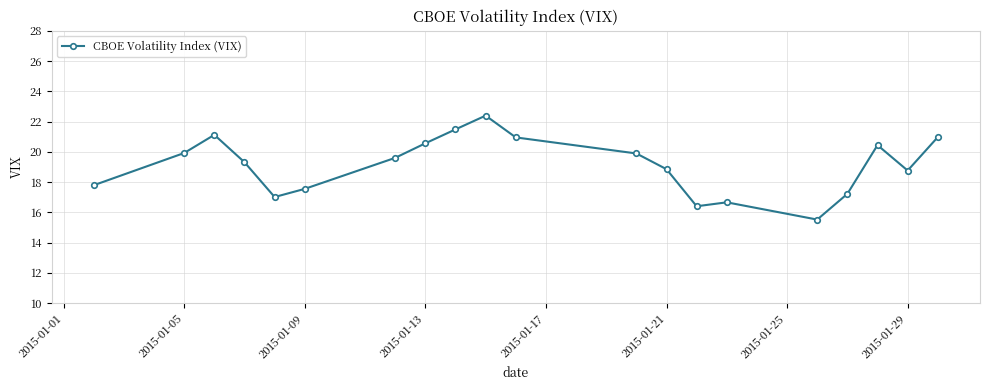

How many interior local peaks (higher than both neighbors) does the data have?

4